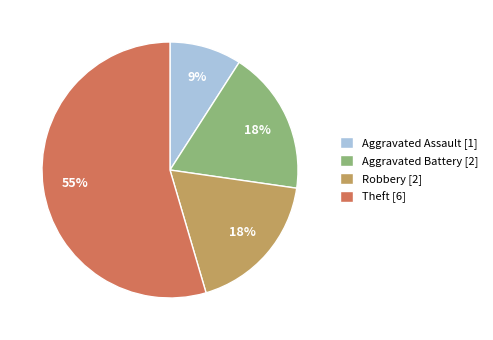

How many segments does this pie chart have?

4